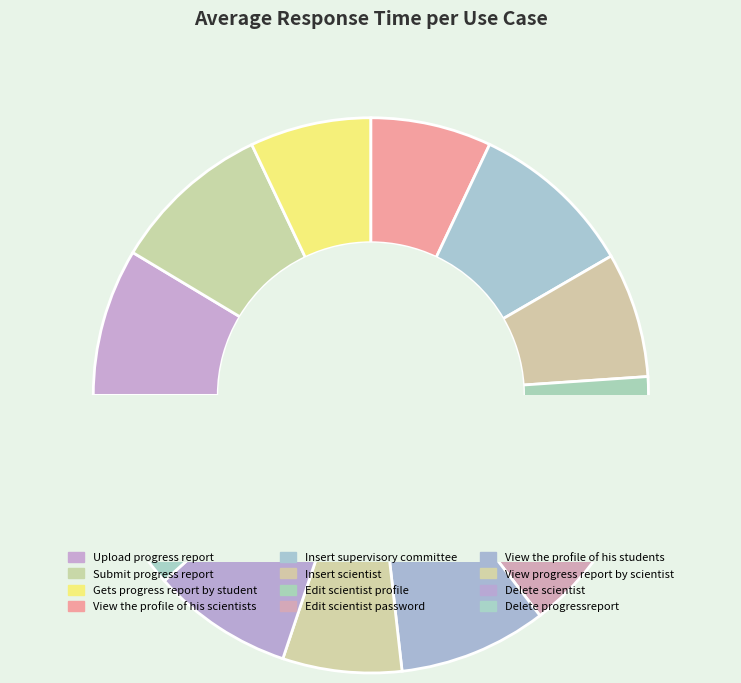

To the nearest percent, what is the average slice percentage?

8%